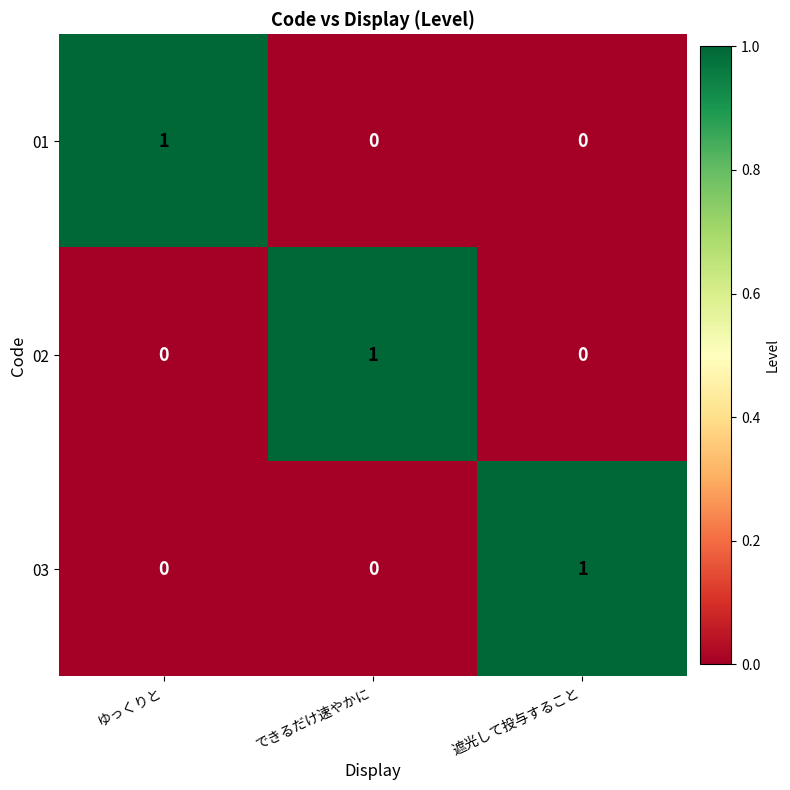

Is it true that 02 equals 1 at できるだけ速やかに?

True